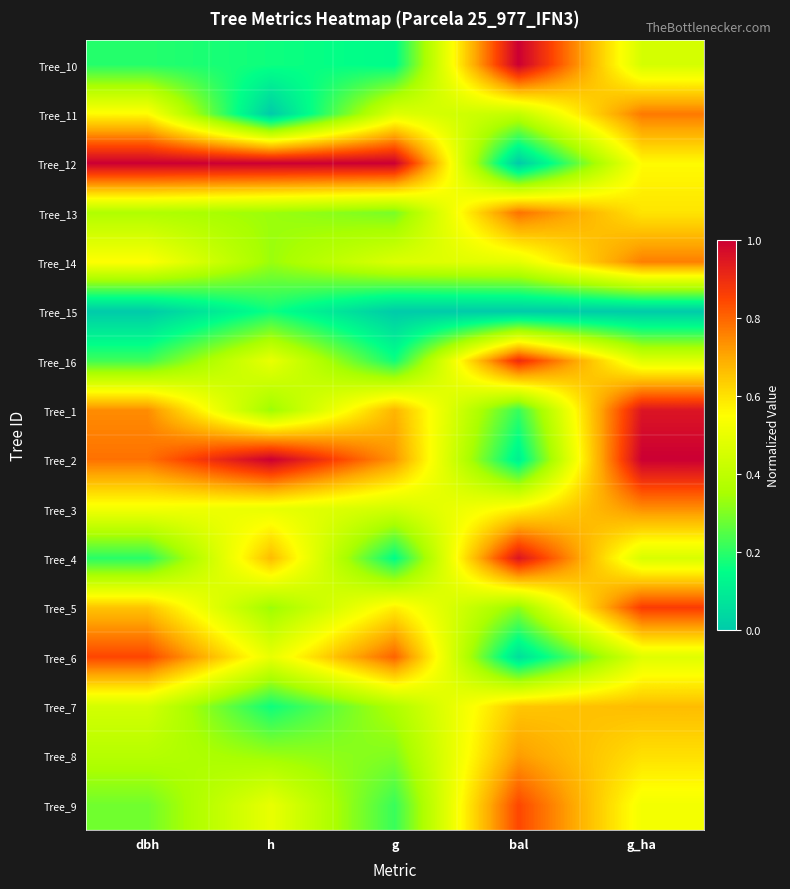

Which series has the largest range (max minus min)?

Tree_12